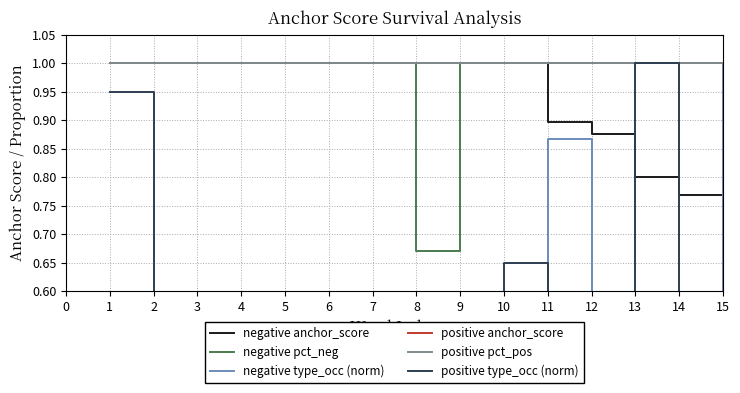

True or false: positive pct_pos and positive type_occ (norm) intersect in this chart.

False